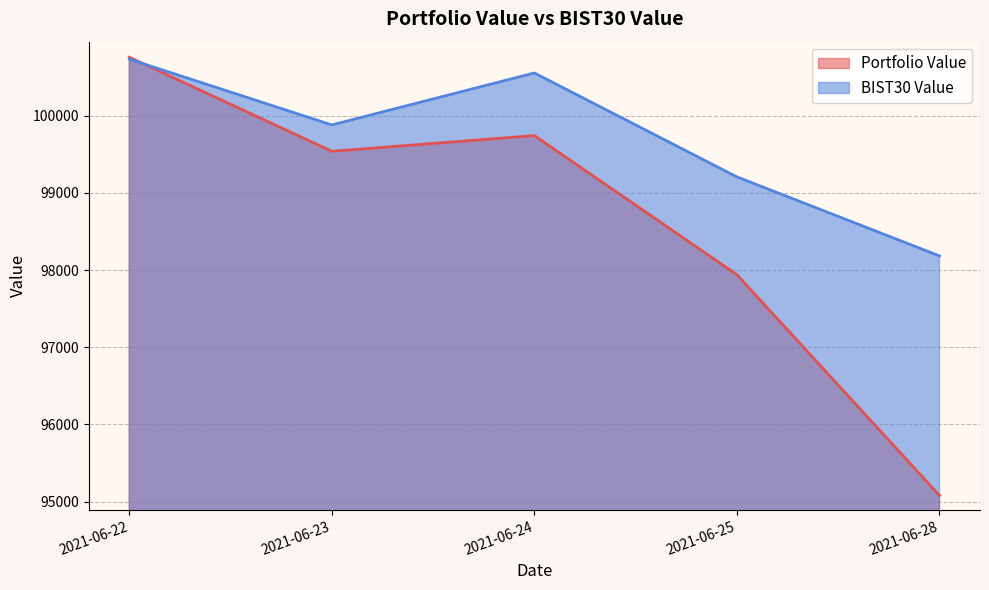

What is the minimum value shown in the chart?

95079.5